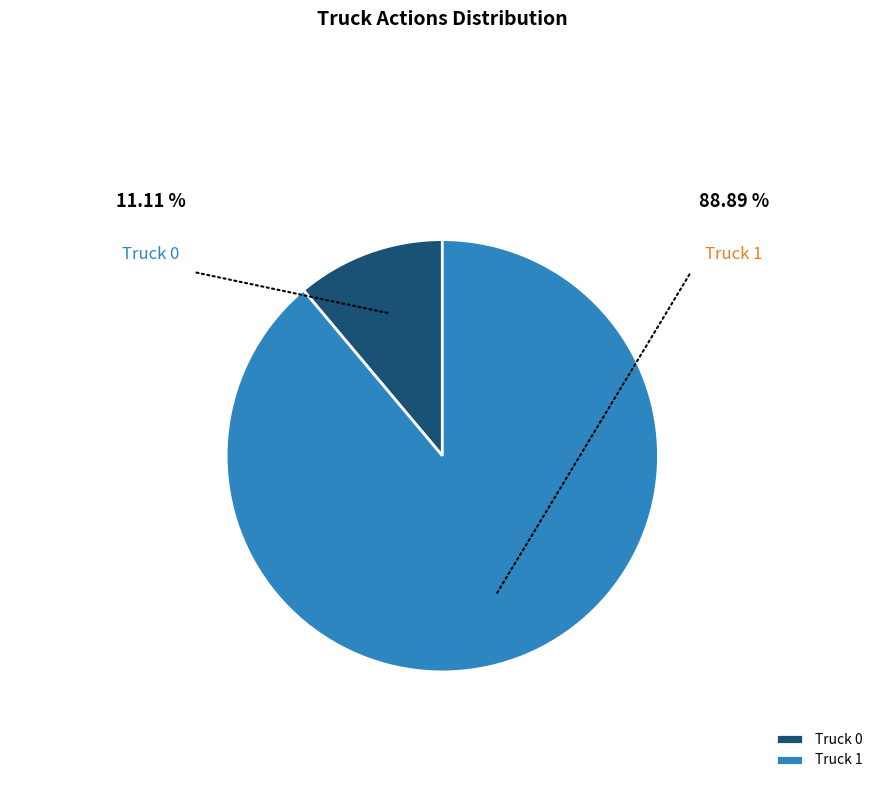

Is the sum of Truck 1 and Truck 0 greater than half?

Yes